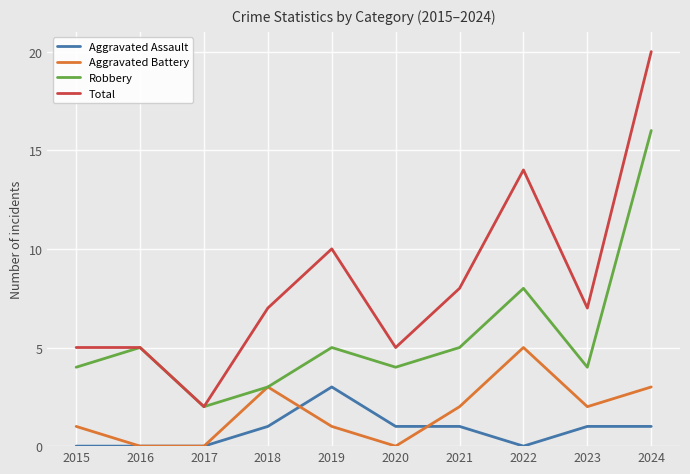

Is it true that Total equals 7 at 2018?

True